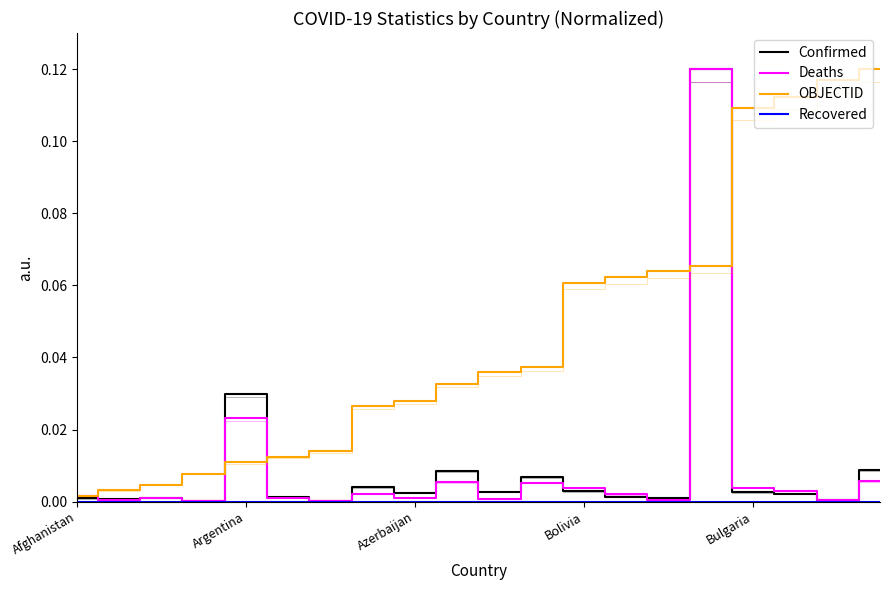

Where do Confirmed and Deaths first cross each other?

Afghanistan and Argentina